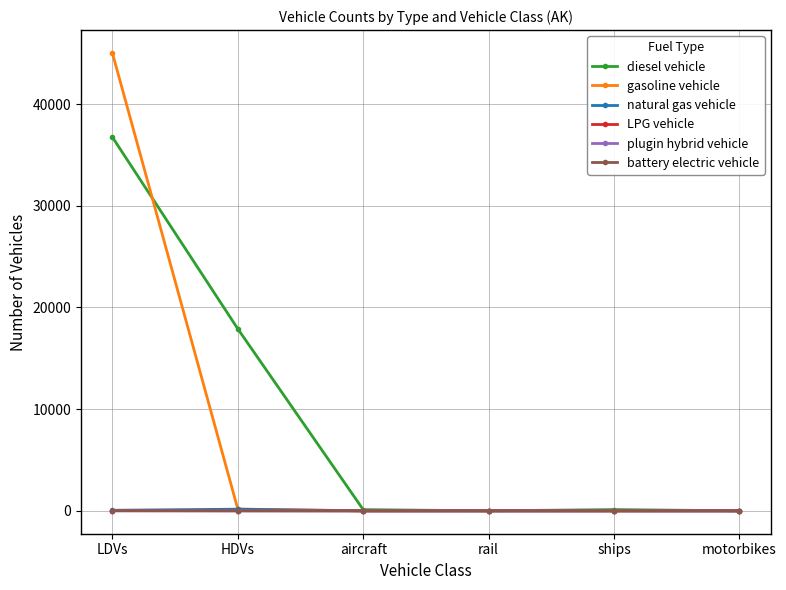

Does the chart display data point markers on the line(s)?

Yes